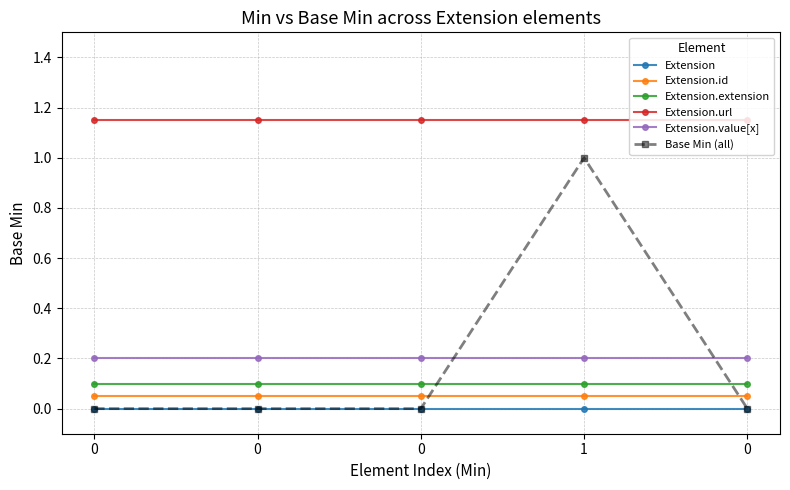

What is the total value across all series at 1?

2.5